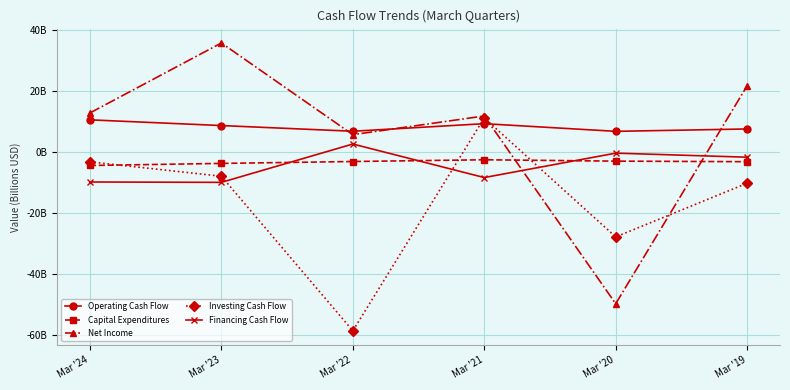

Is it true that Net Income equals 19.5 at Mar '21?

False